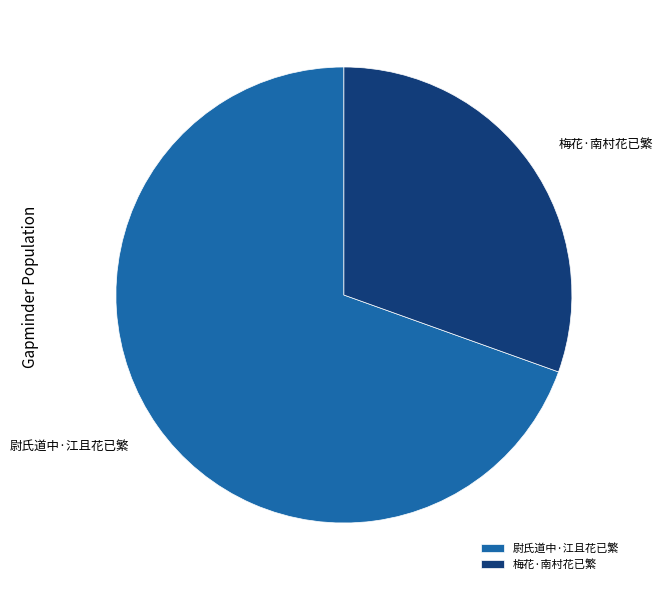

Does 梅花·南村花已繁 account for over 50% of the chart?

No